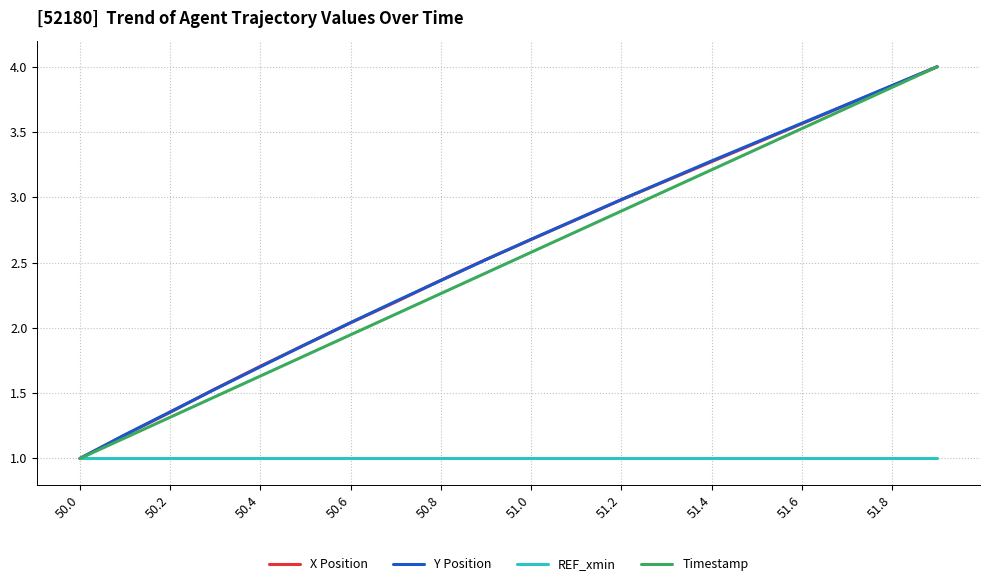

What is the greatest value displayed?

4.0